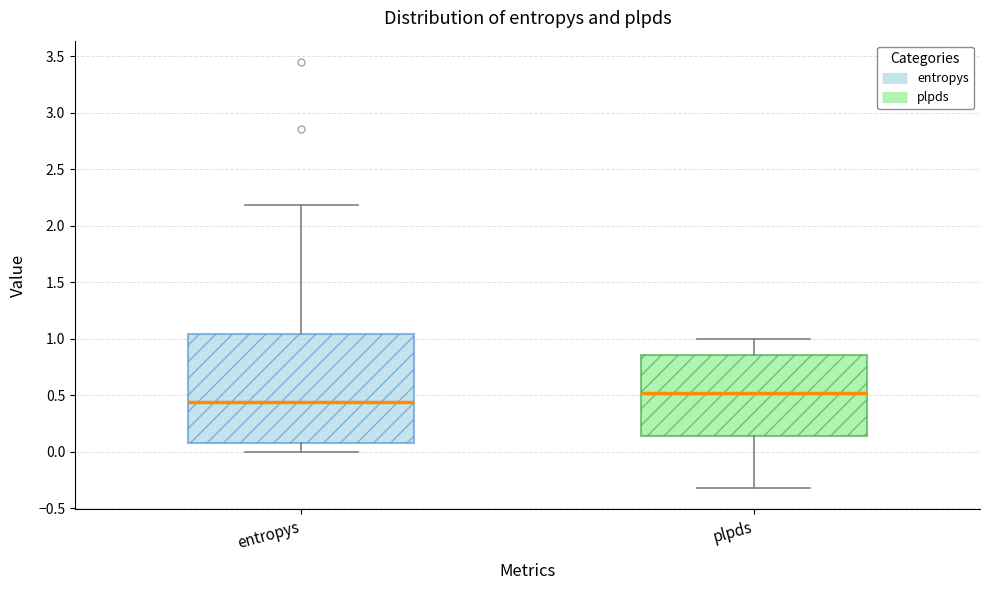

Where is the upper edge of the box for entropys on the y-axis? The values are not printed on the chart, so give them approximately, as read against the axis.

1.05